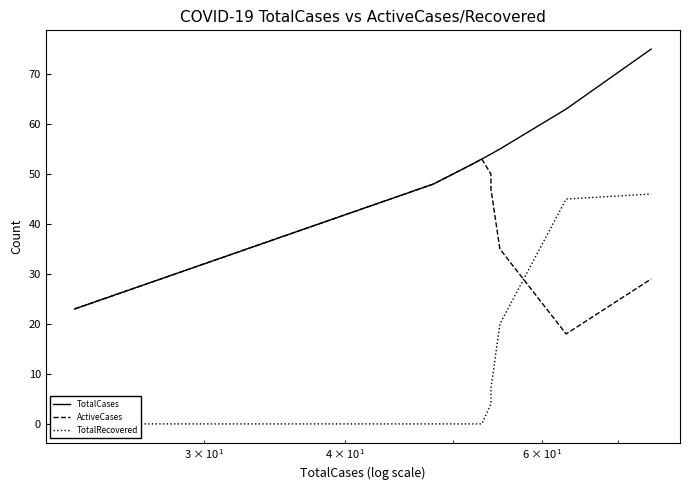

True or false: ActiveCases and TotalRecovered cross at least once.

True